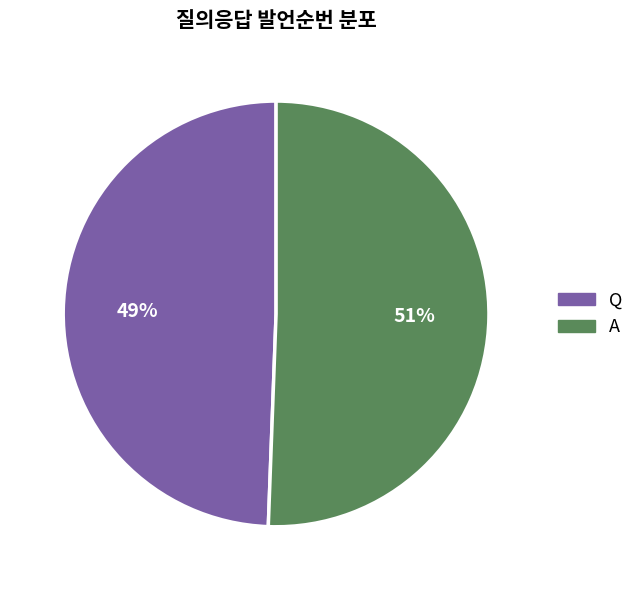

What percentage is the Q slice, to the nearest percent?

49%